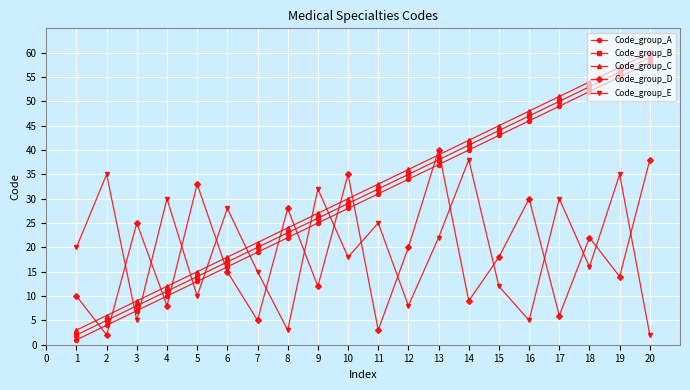

True or false: Code_group_C and Code_group_B intersect in this chart.

False